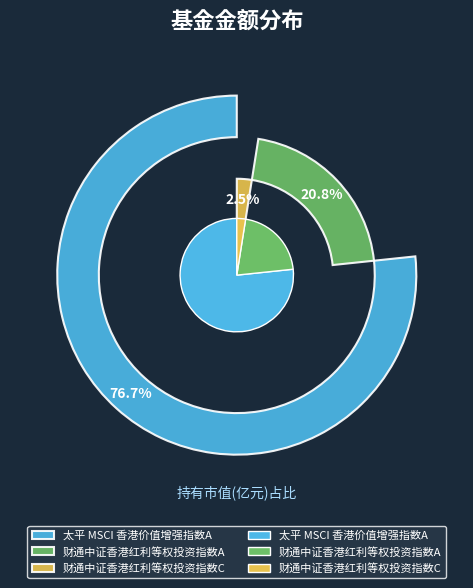

What percentage is the 财通中证香港红利等权投资指数C slice, to the nearest percent?

2%